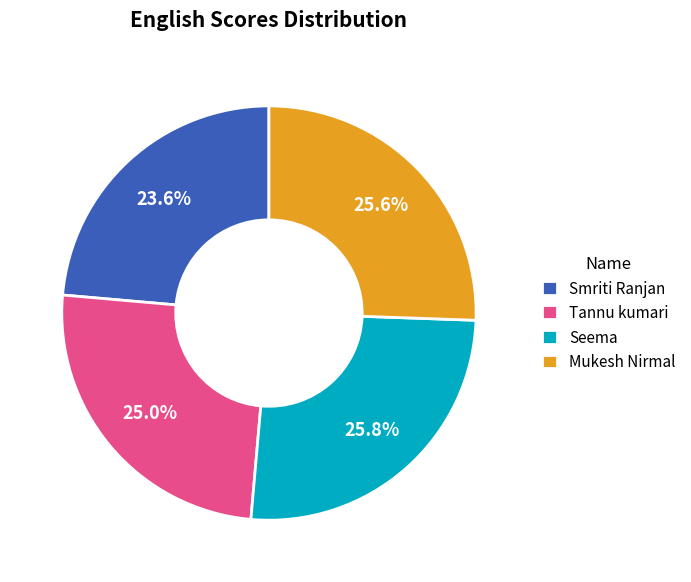

To the nearest percent, what is the difference between the largest and smallest slice percentages?

2%